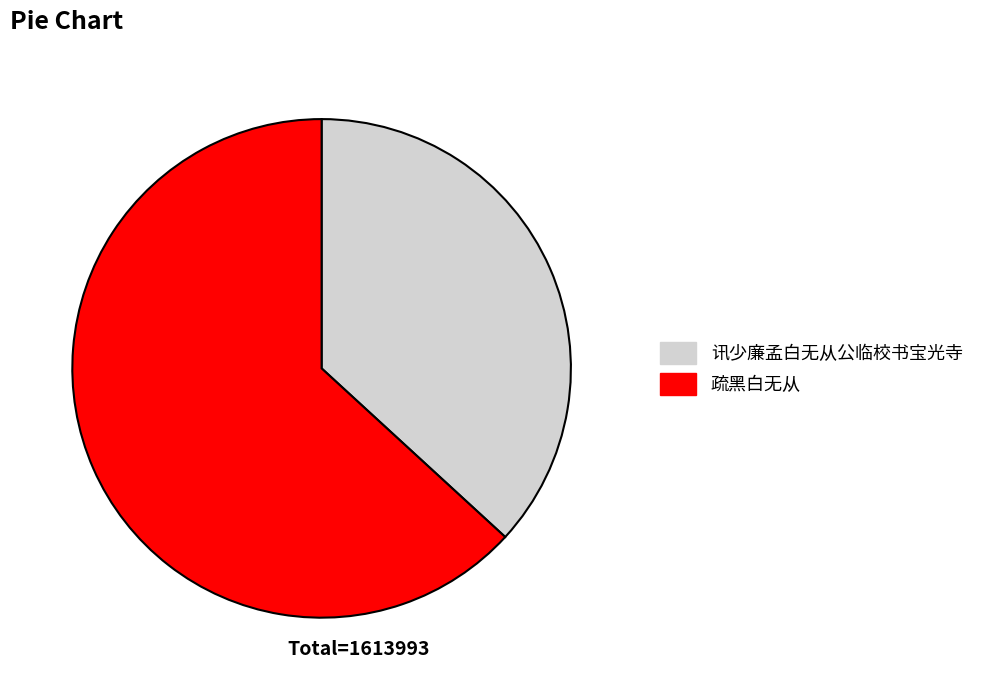

What is the ratio of the value at 疏黑白无从 to the value at 讯少廉孟白无从公临校书宝光寺?

1.7